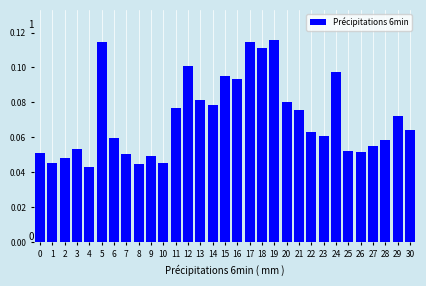

What is the sum of all values?

2.2